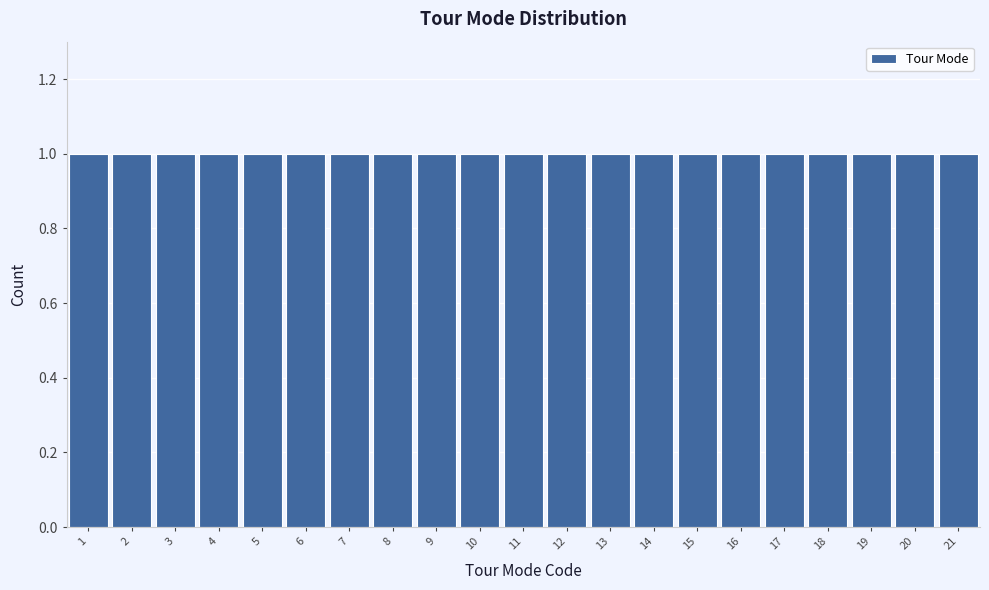

What is the height of the bar covering 9.5 to 10.5 on the x-axis? The values are not printed on the chart, so give them approximately, as read against the axis.

1